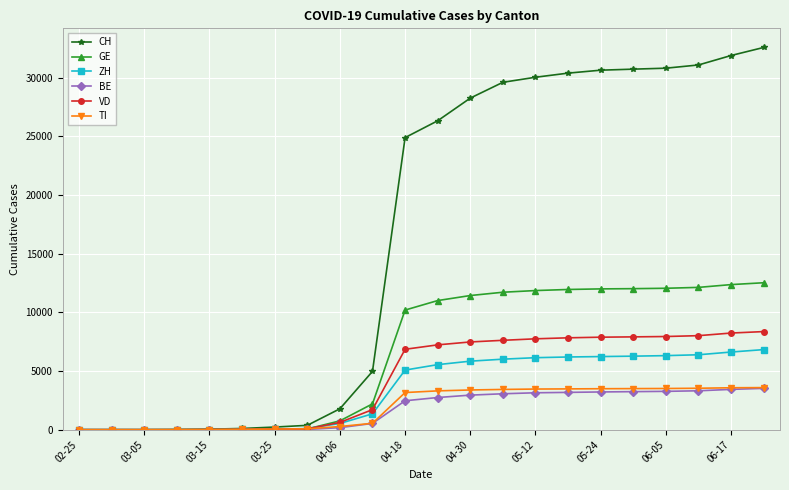

What is the greatest value displayed?

32586